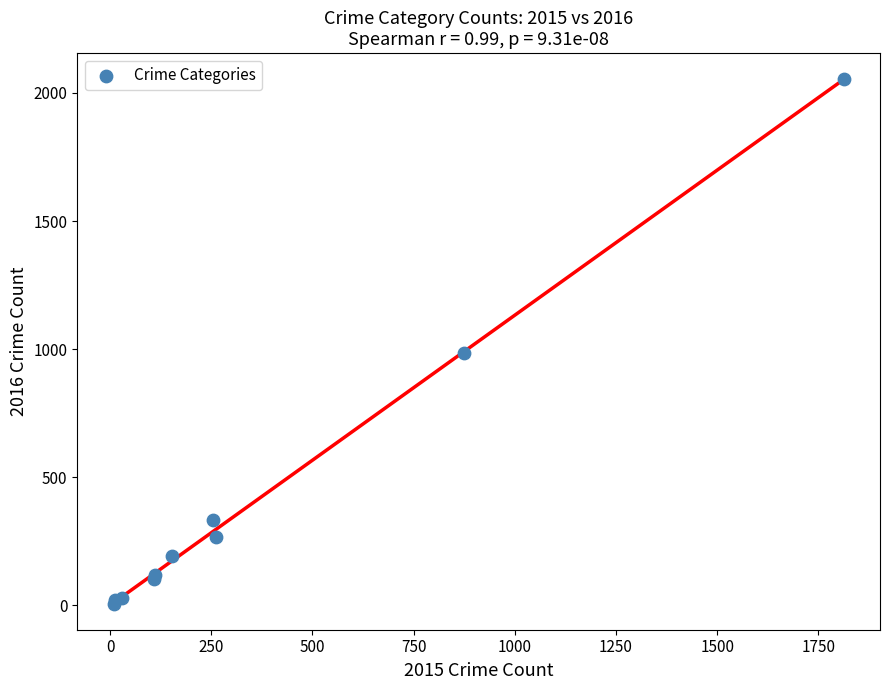

What Y value in the scatter plot is closest to 1030?

984